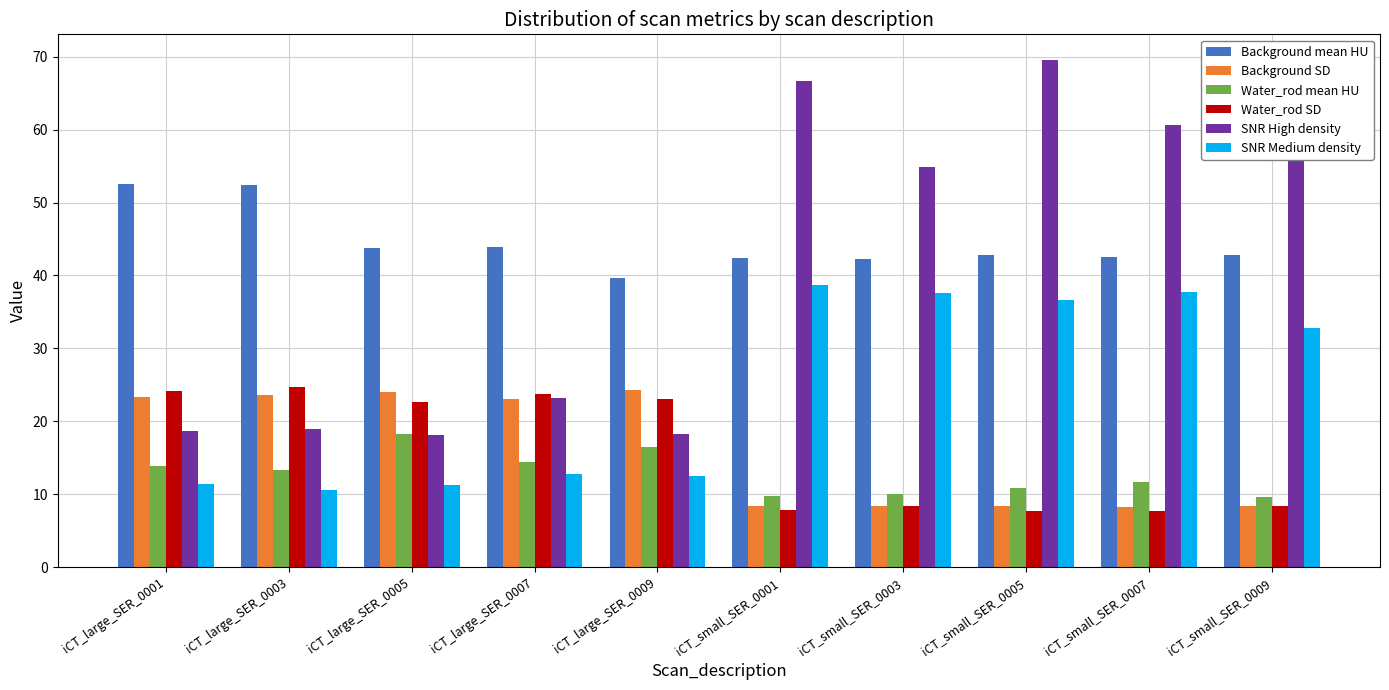

What are all the series names shown in the legend?

Background mean HU, Background SD, Water_rod mean HU, Water_rod SD, SNR High density, SNR Medium density